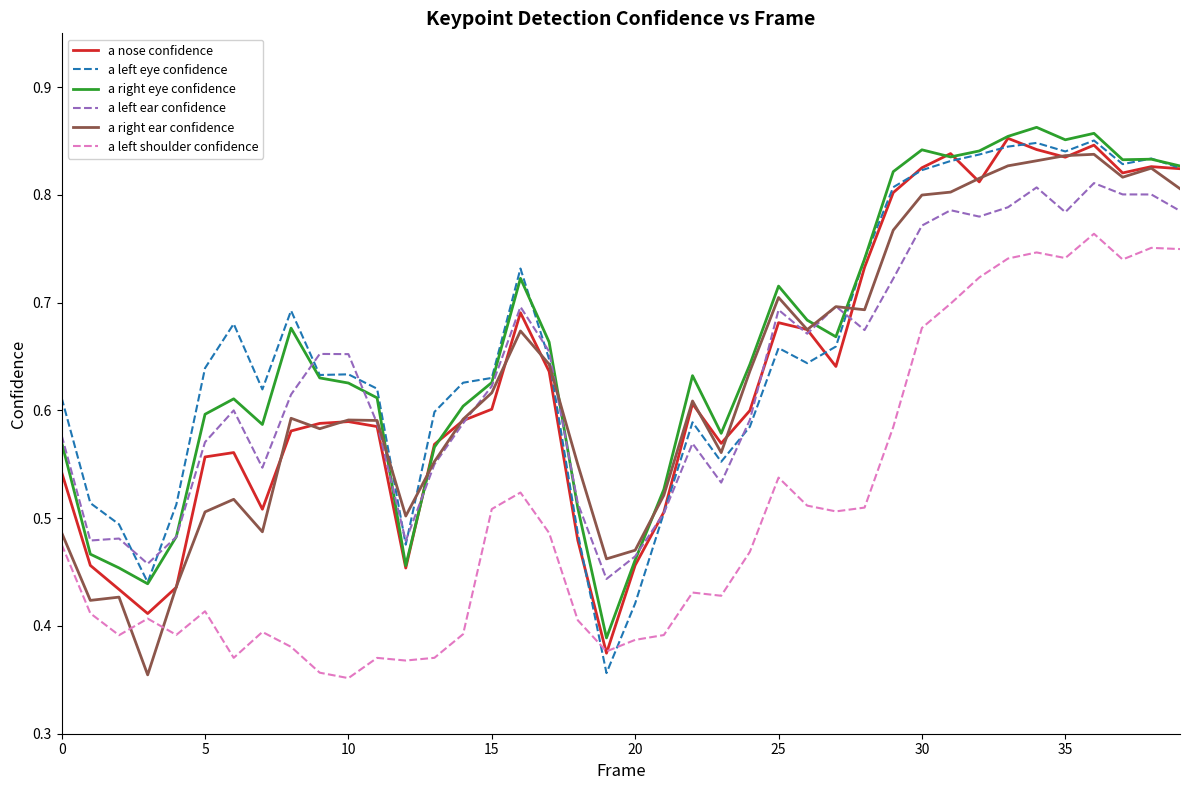

After their last crossing, which series has the higher values: a left eye confidence or a left shoulder confidence?

a left eye confidence